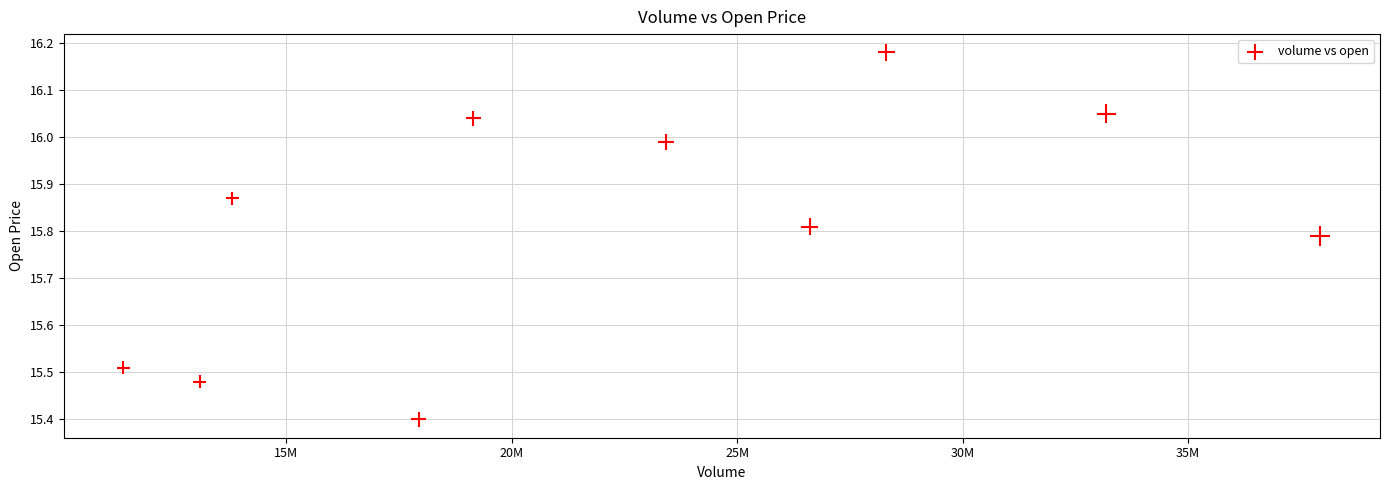

What is the range of Y values (max minus min)?

0.8